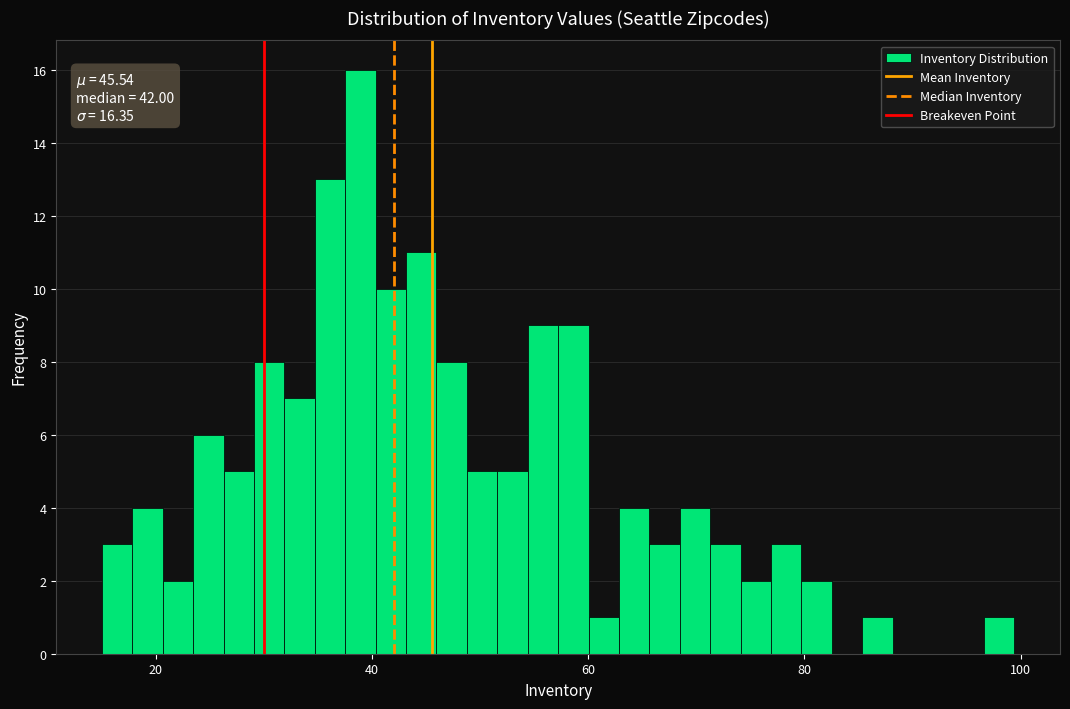

Read against the x-axis, roughly where is the centre of the tallest bar?

38